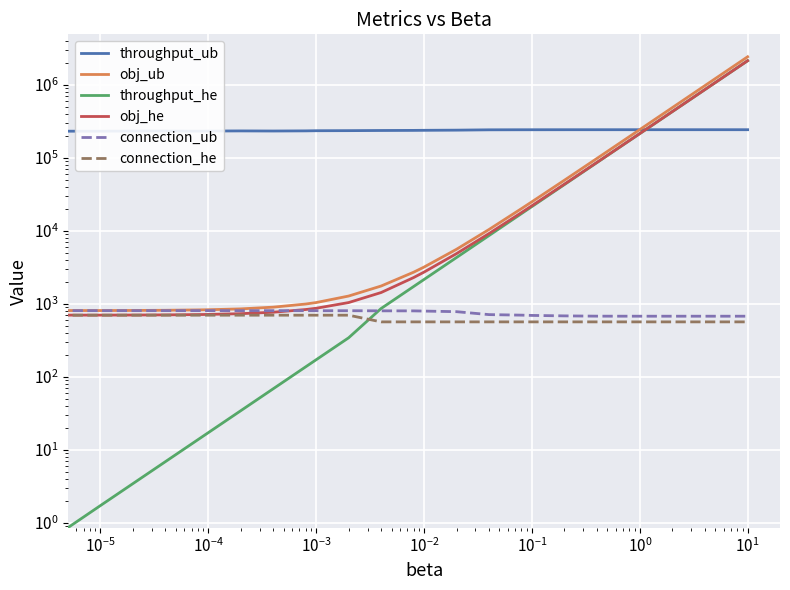

How many values in the obj_he series exceed 1429?

11